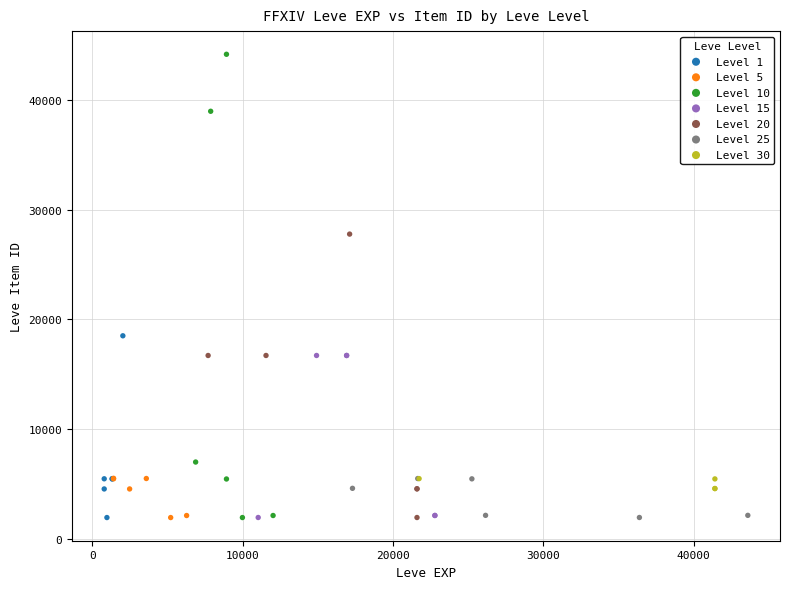

Which series reaches the maximum Y coordinate?

Level 10